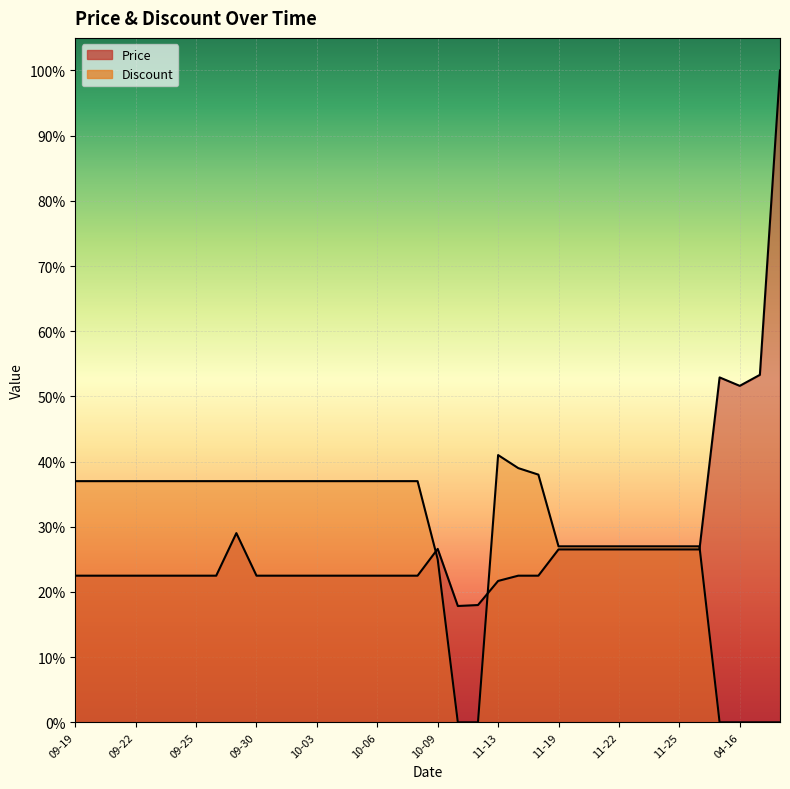

True or false: Price has more than 1 points higher than both neighbors.

True